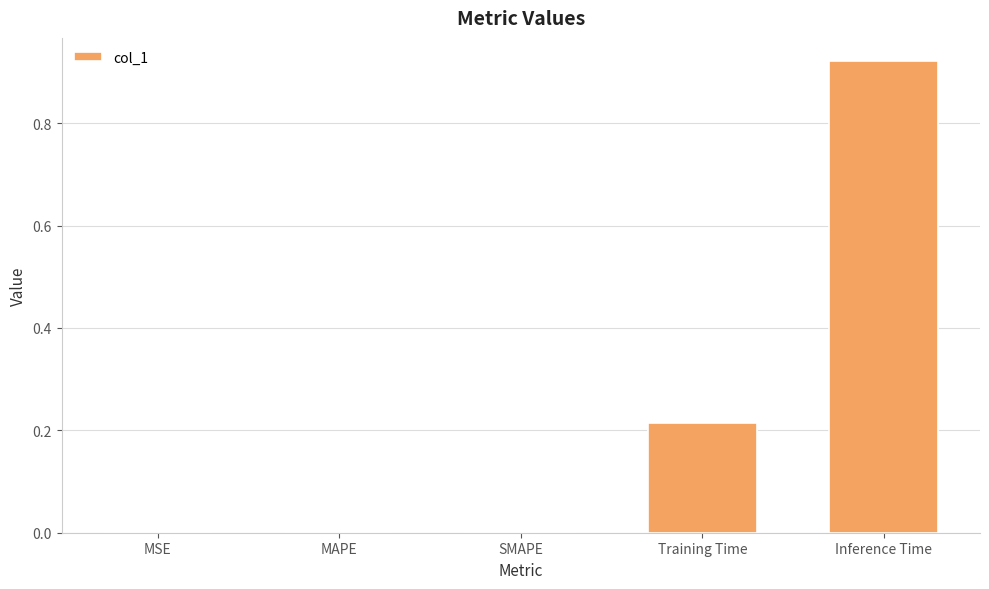

Which category has the highest value across all series?

Inference Time